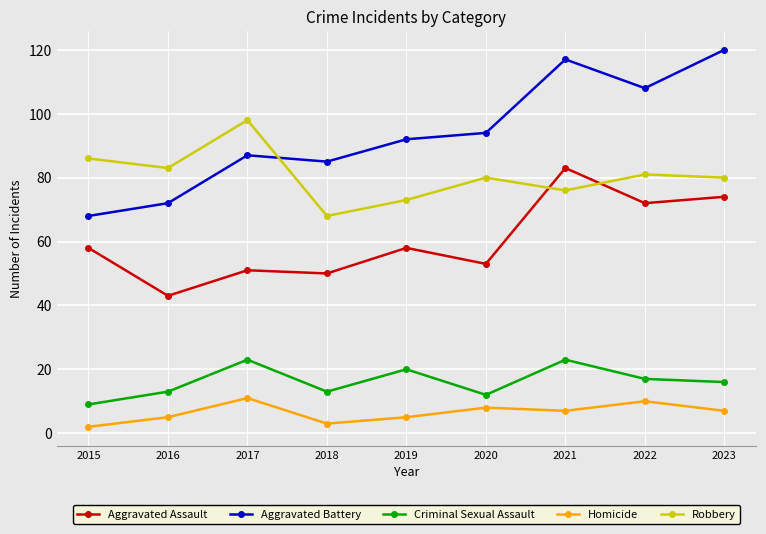

List the series in order of their peak value, lowest first.

Homicide, Criminal Sexual Assault, Aggravated Assault, Robbery, Aggravated Battery